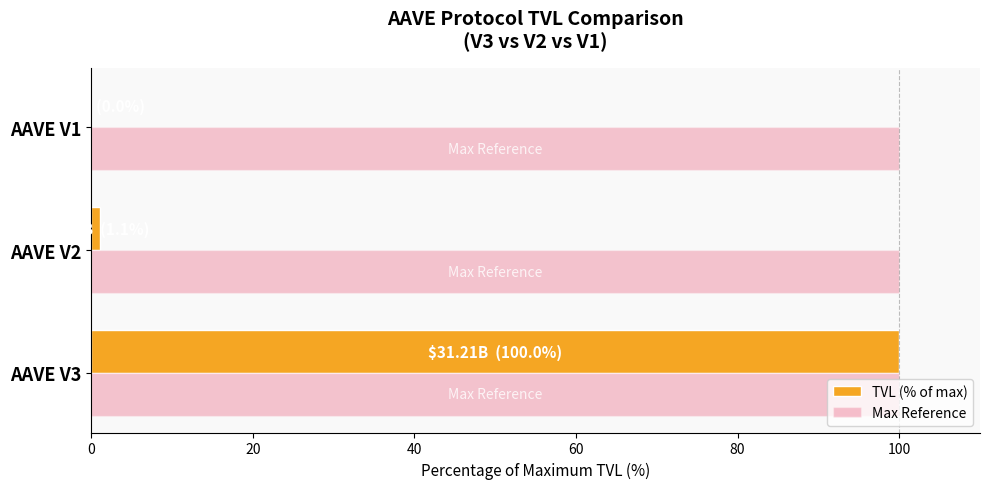

The value of Max Reference at AAVE V3 is 25.2. True or false?

False